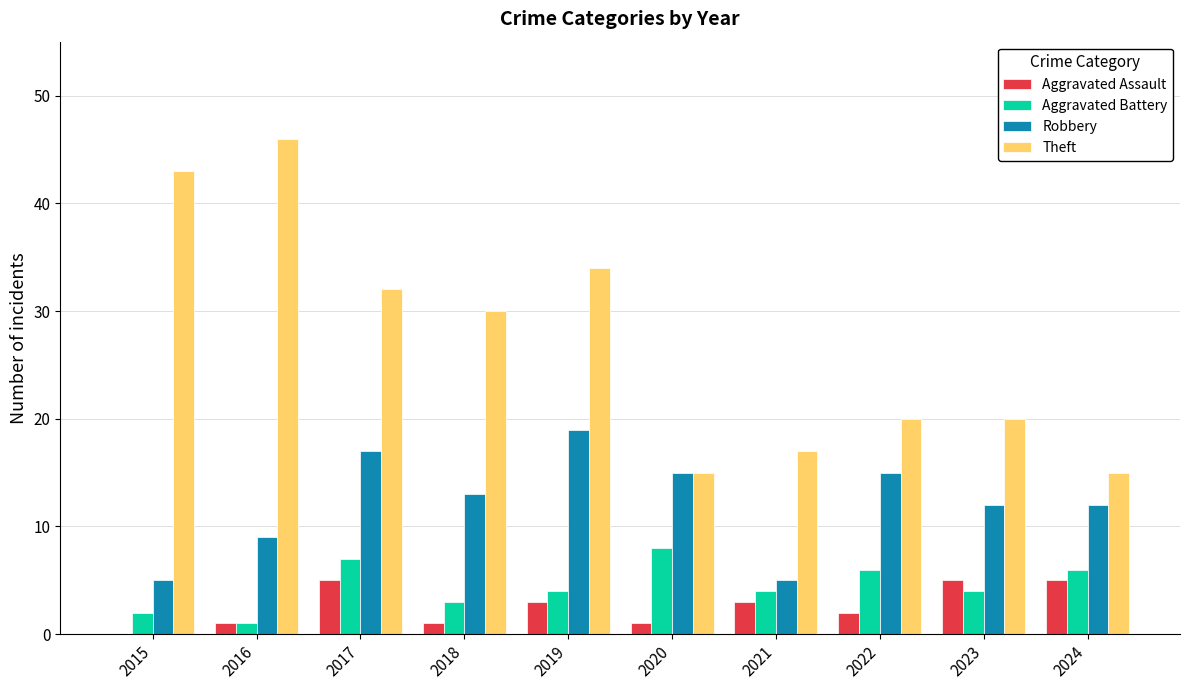

Is the value of Aggravated Battery at 2020 greater than the value of Theft at 2015?

No